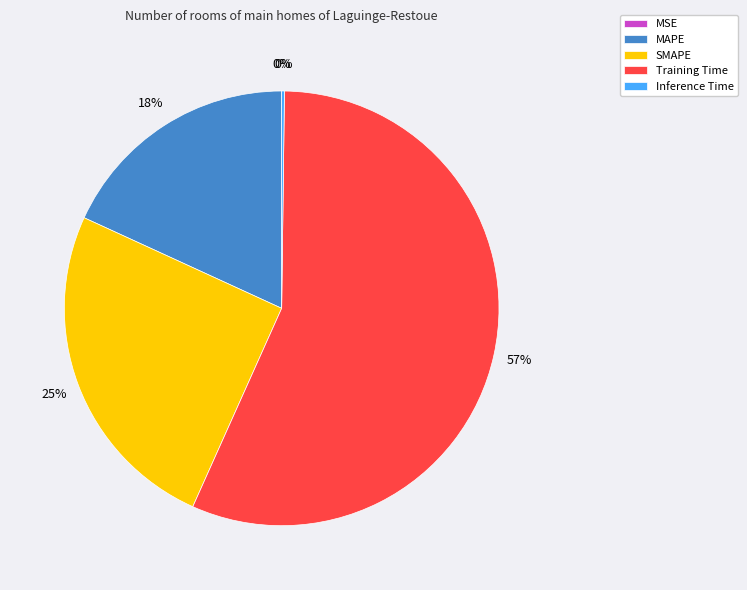

What is the ratio of the value at SMAPE to the value at Training Time?

0.4